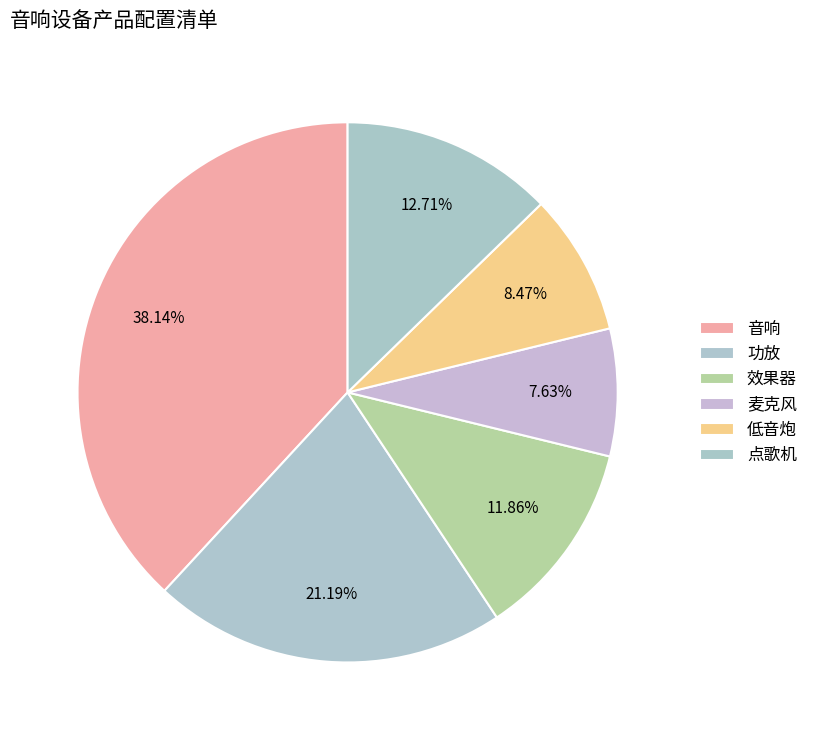

Does any single category account for the majority?

No